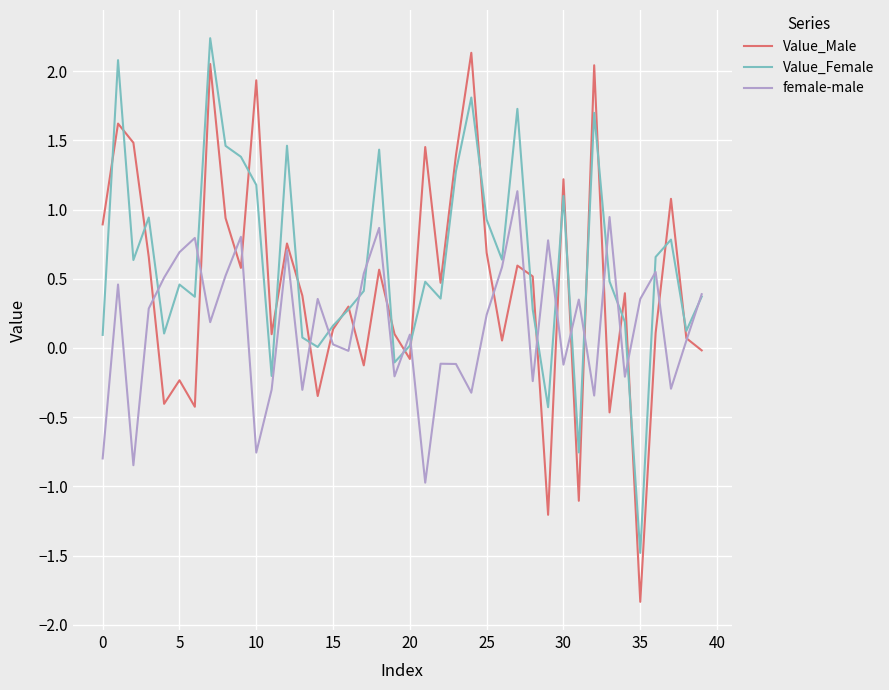

What is the smallest value displayed?

-1.8